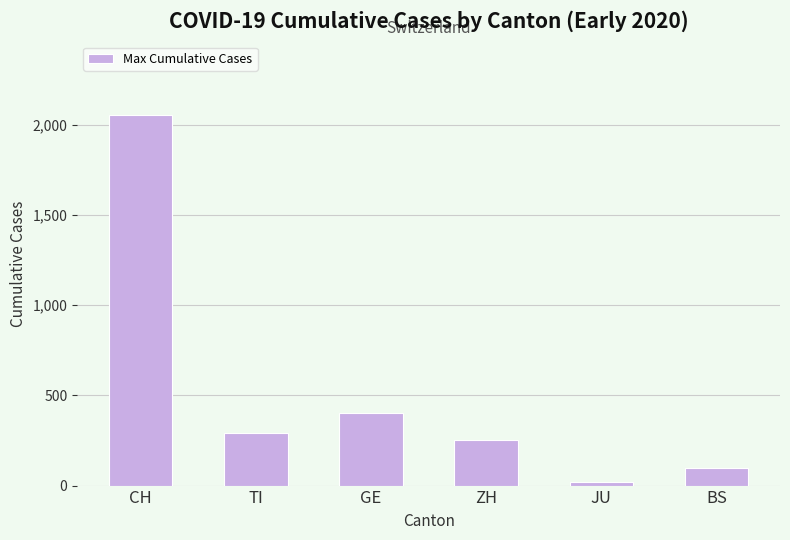

What is the label of the 4th bar from the left?

ZH